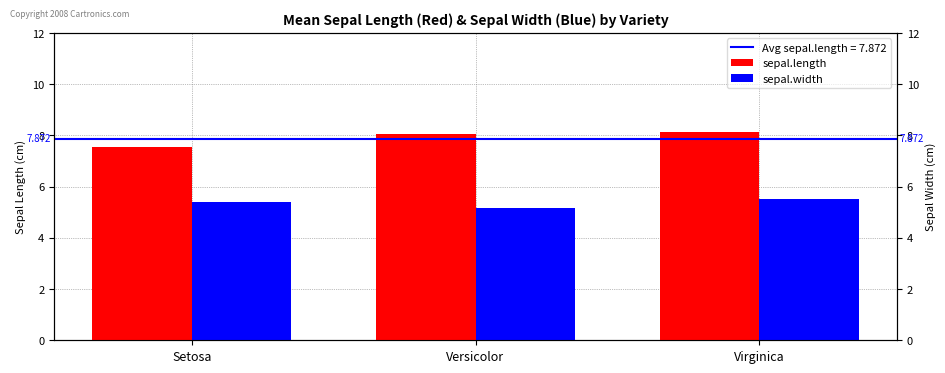

What is the difference between the highest and lowest values at Virginica?

2.6